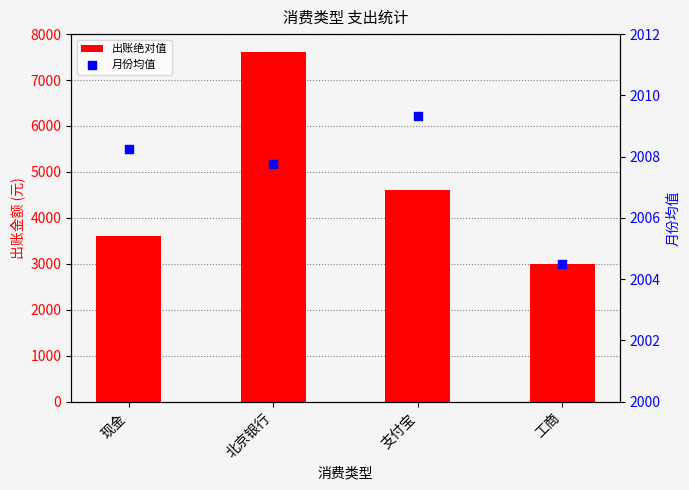

What is the total value across all series at 北京银行?

9627.8